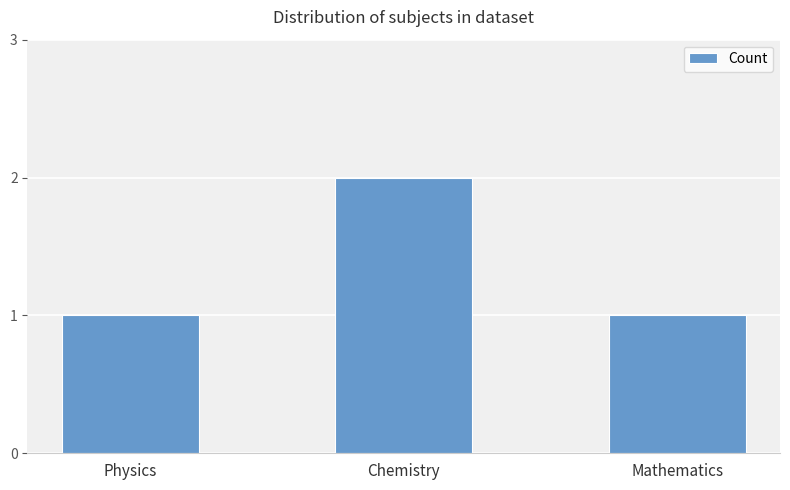

How many categories are shown in the chart?

3